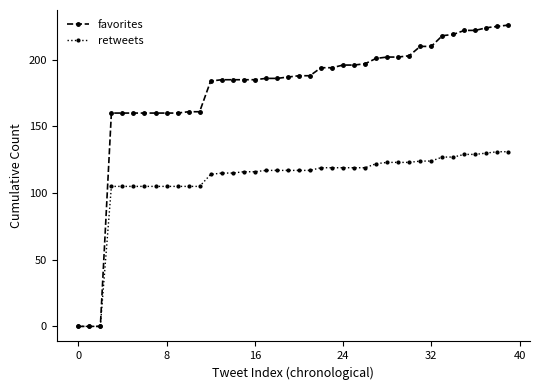

Which series has the largest range (max minus min)?

favorites